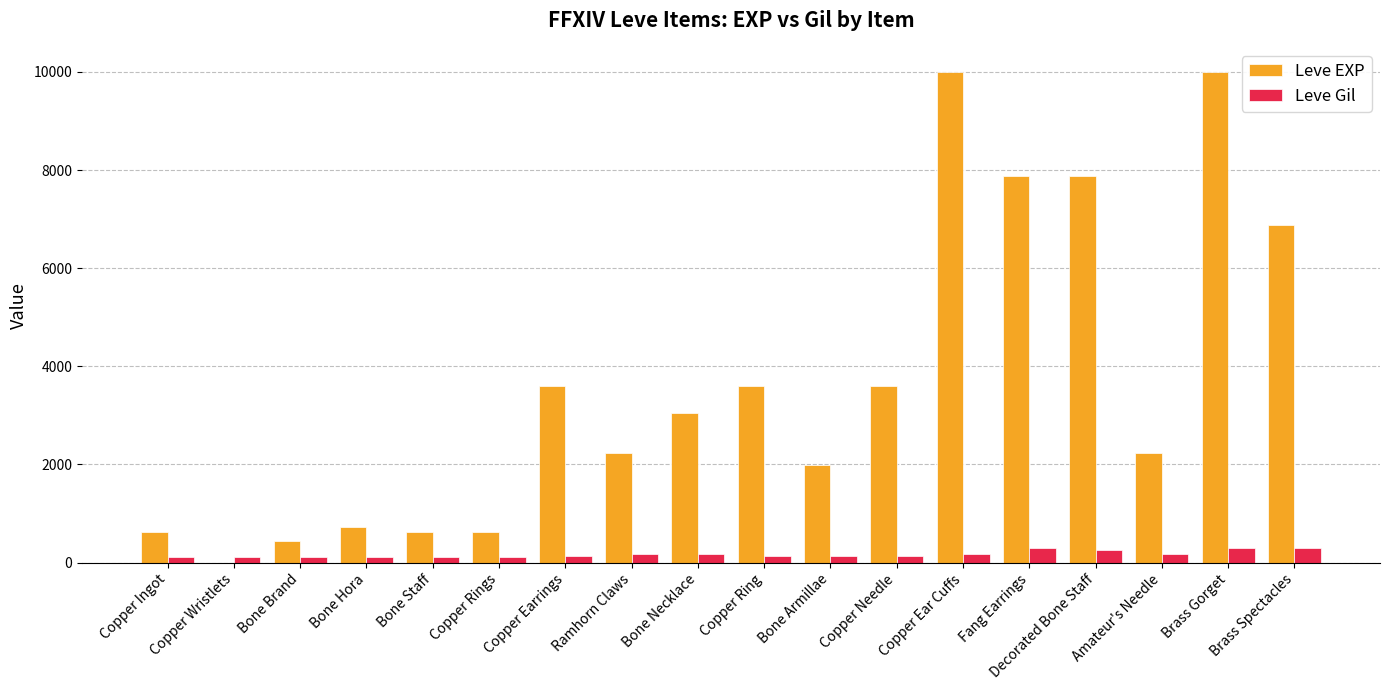

True or false: Leve Gil has a value of 113 at Copper Ingot.

True